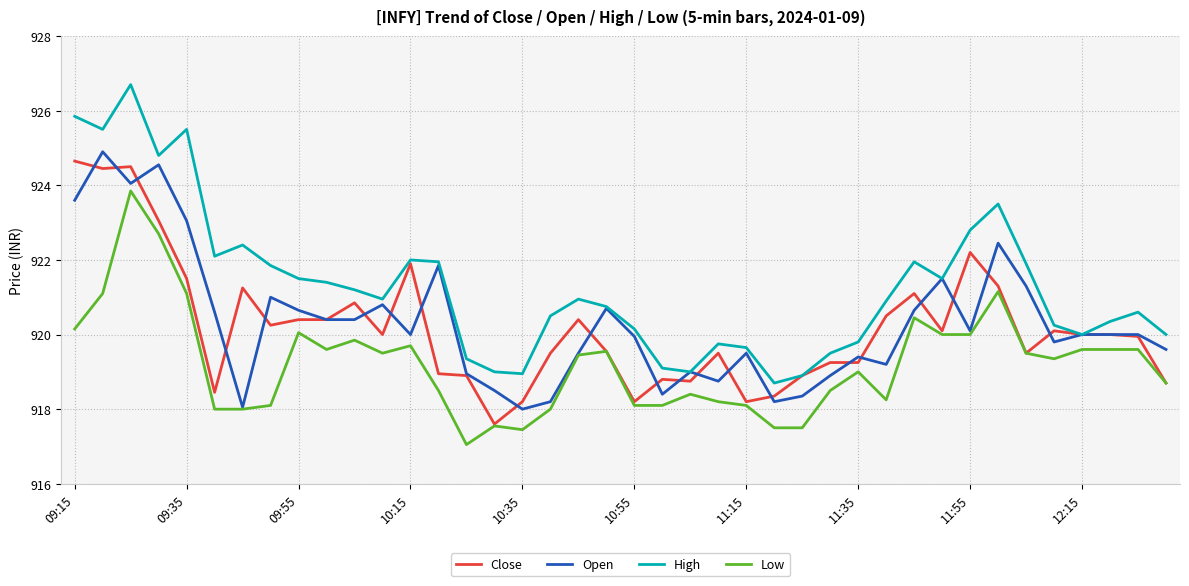

Which series has the largest range (max minus min)?

High